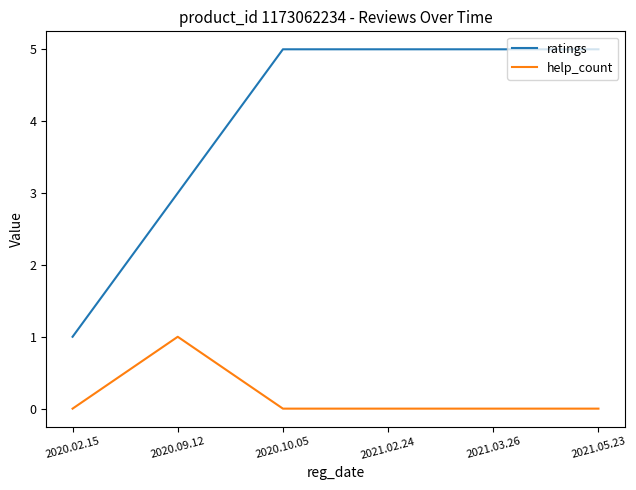

Rank the series at 2020.09.12 from highest to lowest value.

ratings, help_count